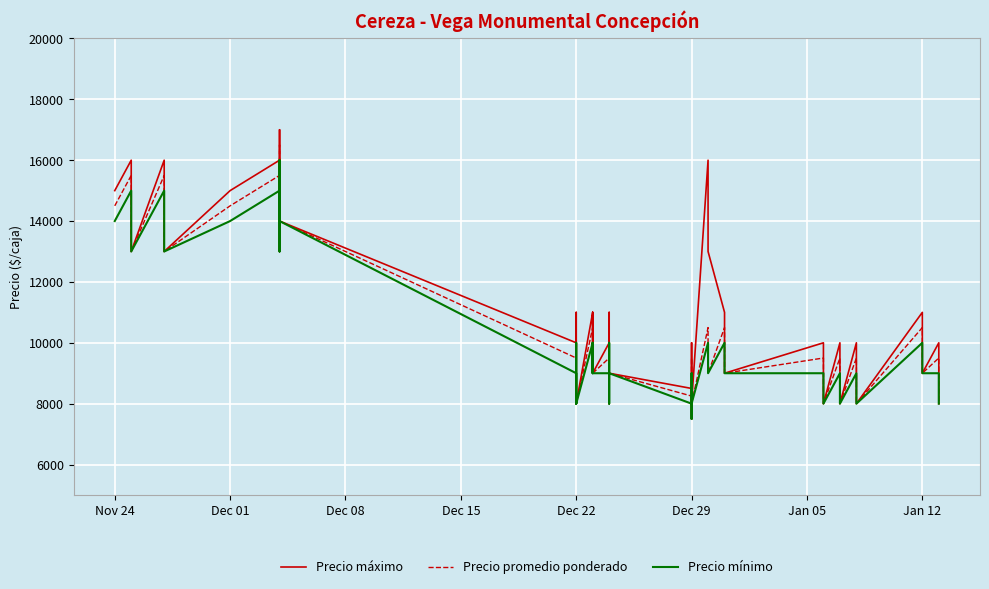

Which series has the largest total across all categories?

Precio máximo